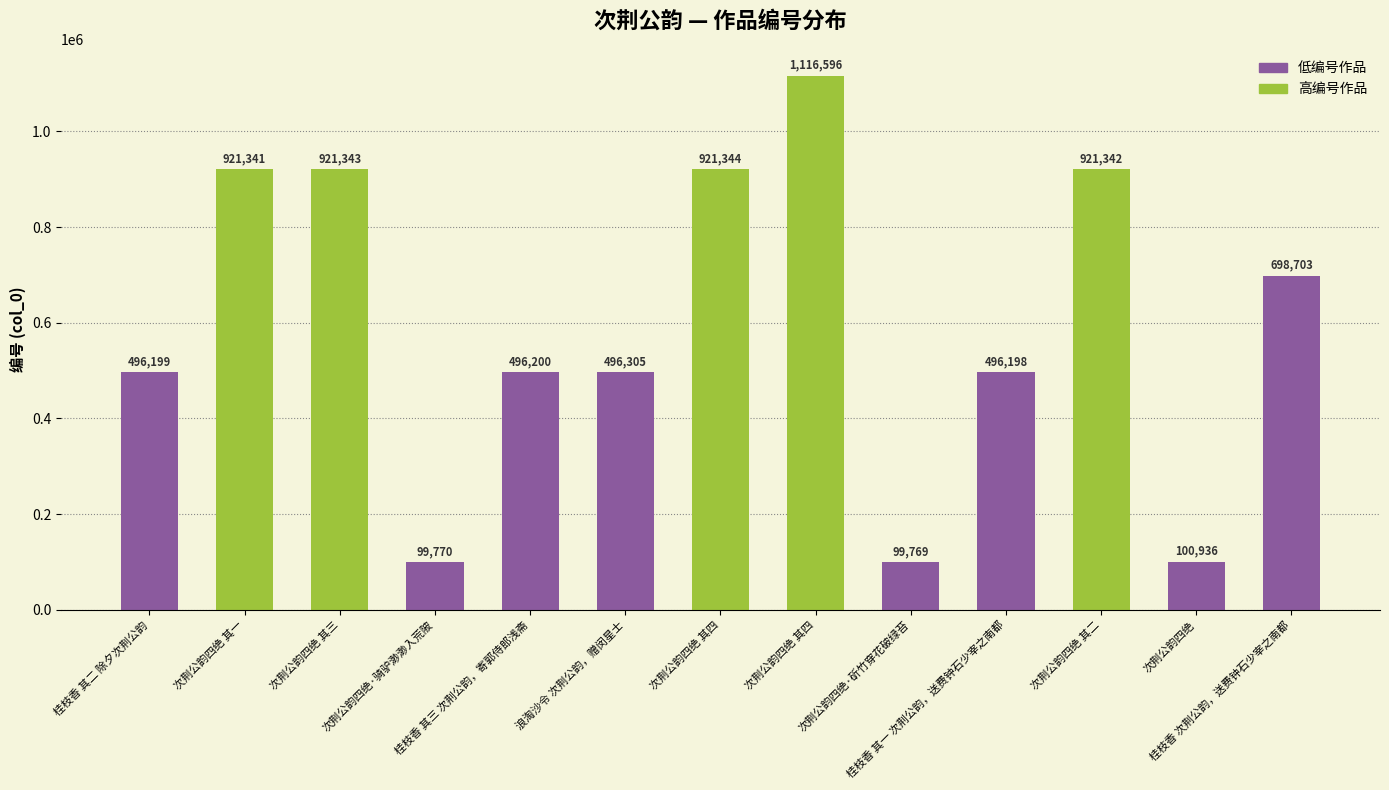

Approximately how many times larger is the value at 次荆公韵四绝 其四 compared to 次荆公韵四绝?

11.1